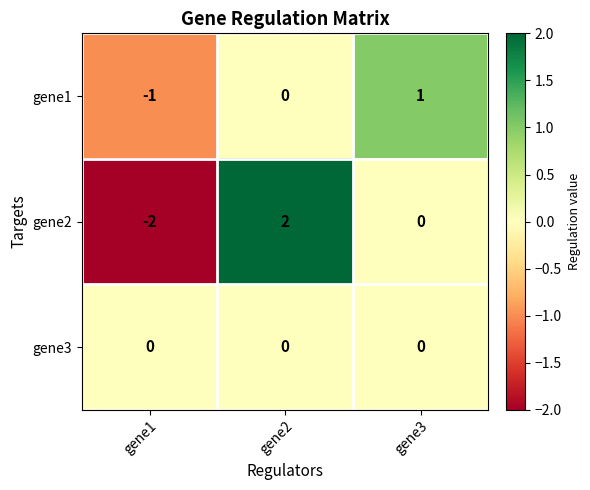

List the series in order of their peak value, lowest first.

gene3, gene1, gene2